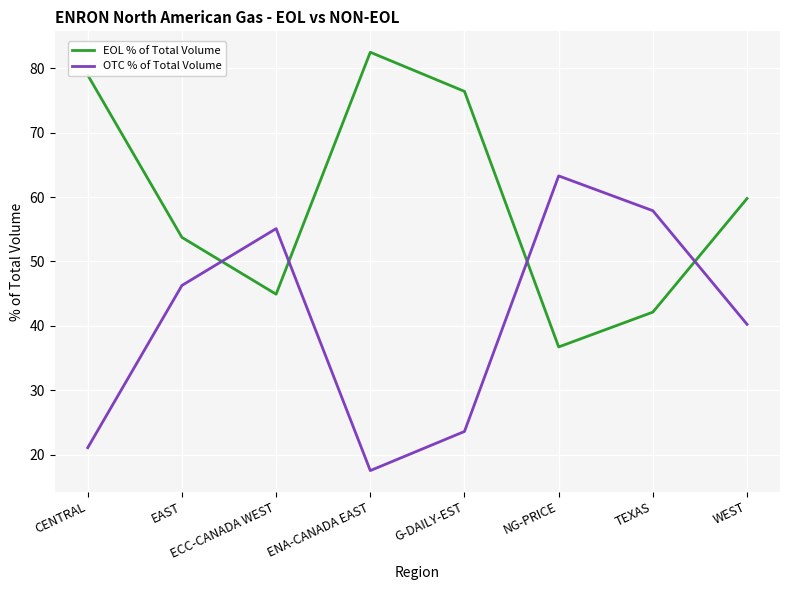

Which label corresponds to the largest value in the chart?

ENA-CANADA EAST